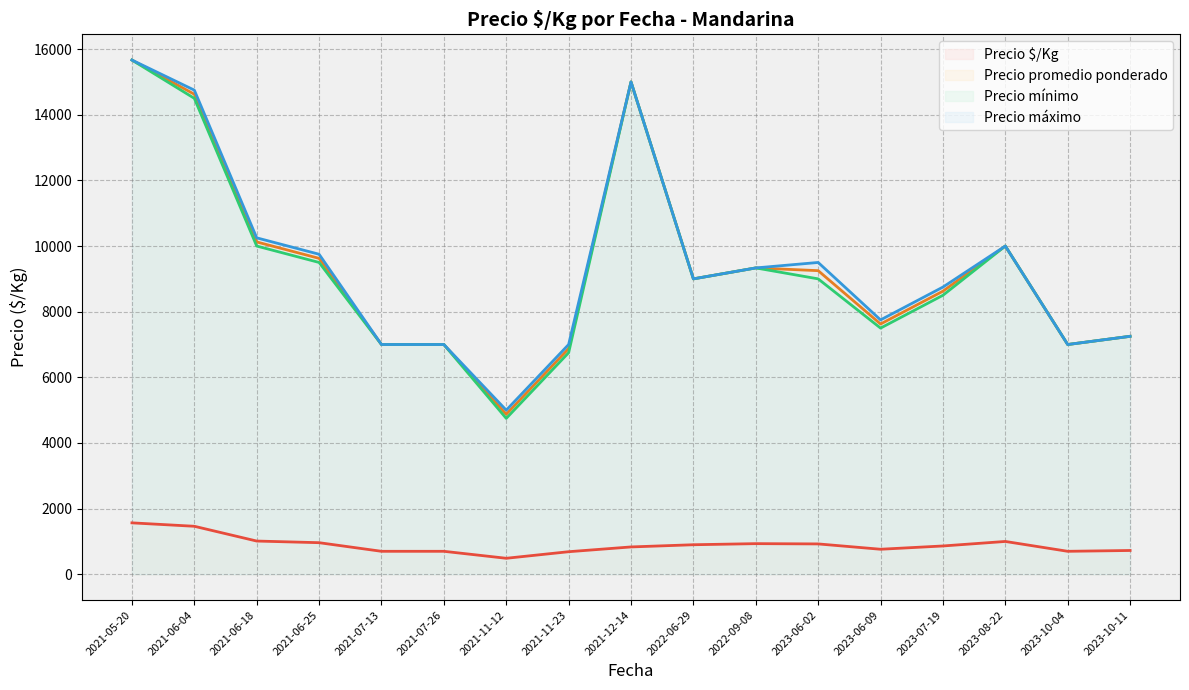

What is the difference between the highest and lowest values at 2021-07-13?

6300.0